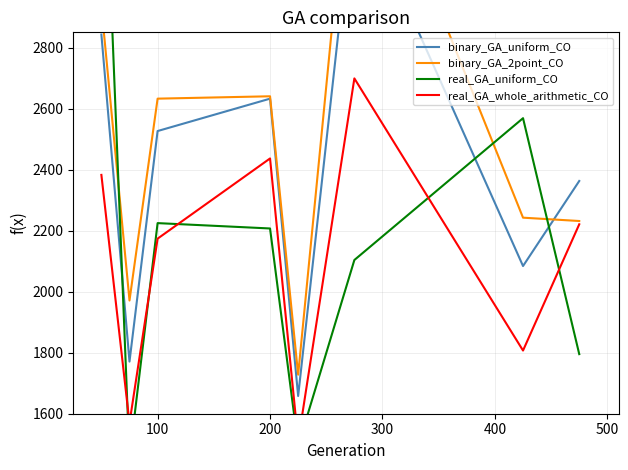

What is the difference between the second highest and second lowest values in the binary_GA_uniform_CO series?

1071.8